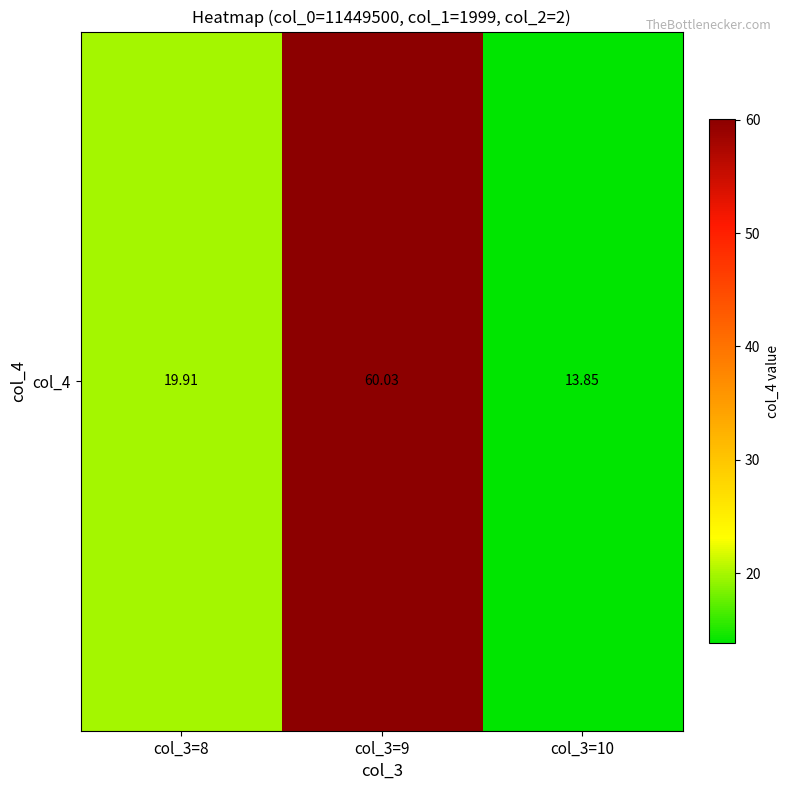

What is the average value?

31.3